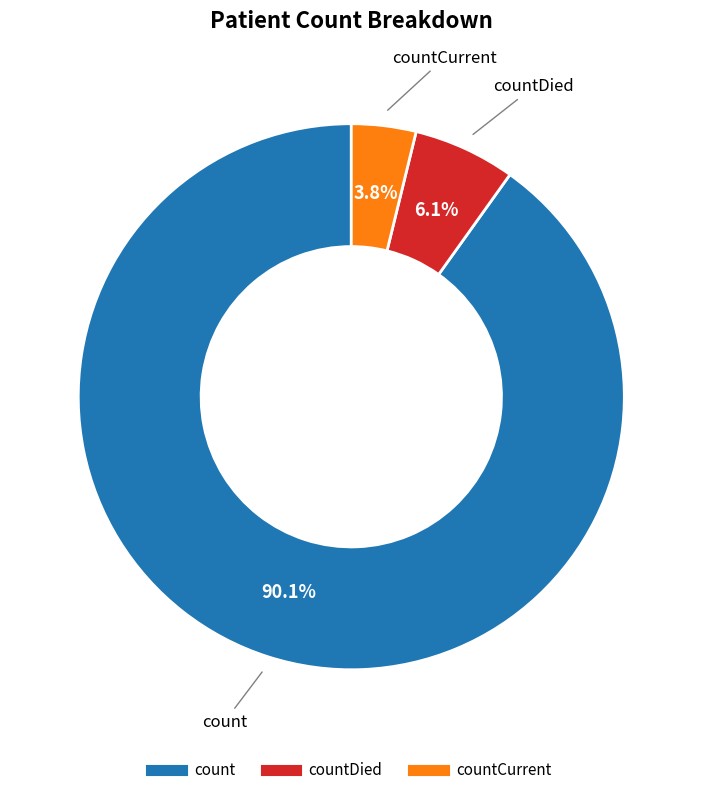

How many segments does this pie chart have?

3